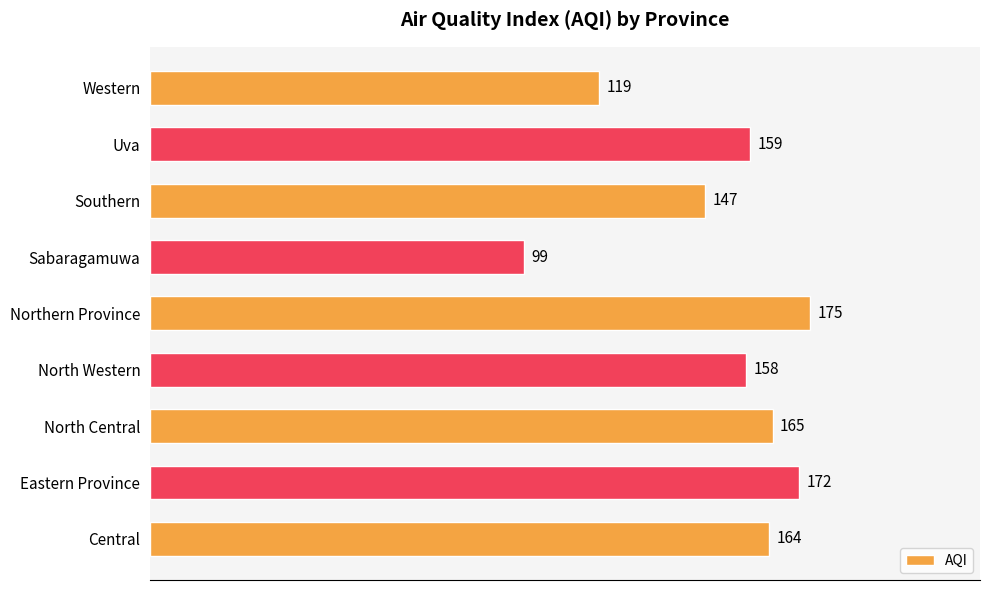

Rank the categories by value from lowest to highest.

Sabaragamuwa, Western, Southern, North Western, Uva, Central, North Central, Eastern Province, Northern Province